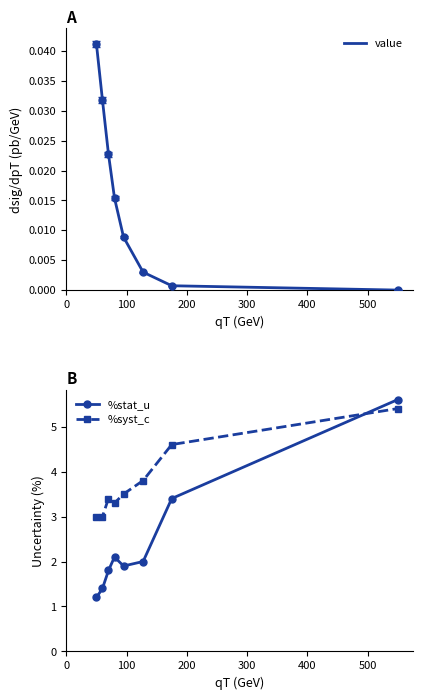

What is the sum of all value values?

0.1